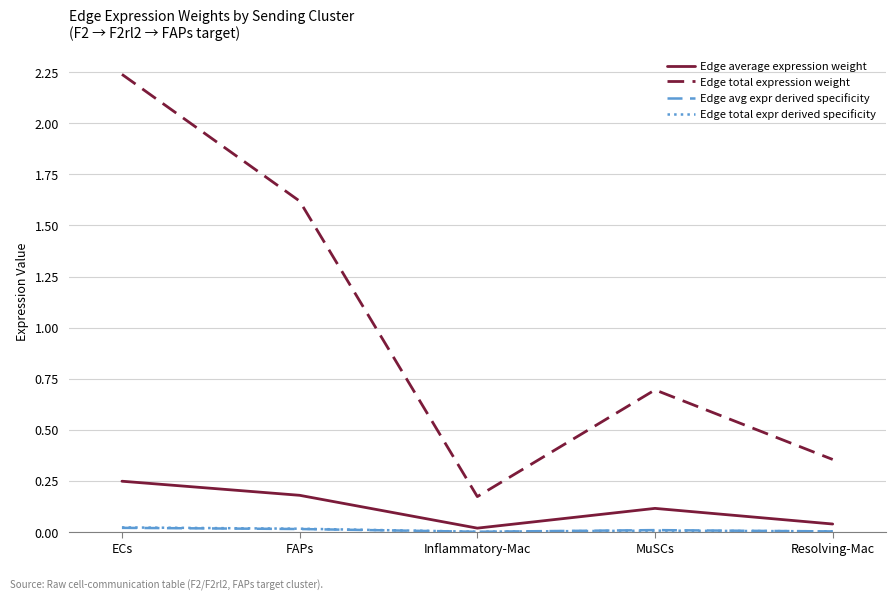

Is the value of Edge total expression weight at MuSCs greater than the value of Edge average expression weight at Resolving-Mac?

Yes